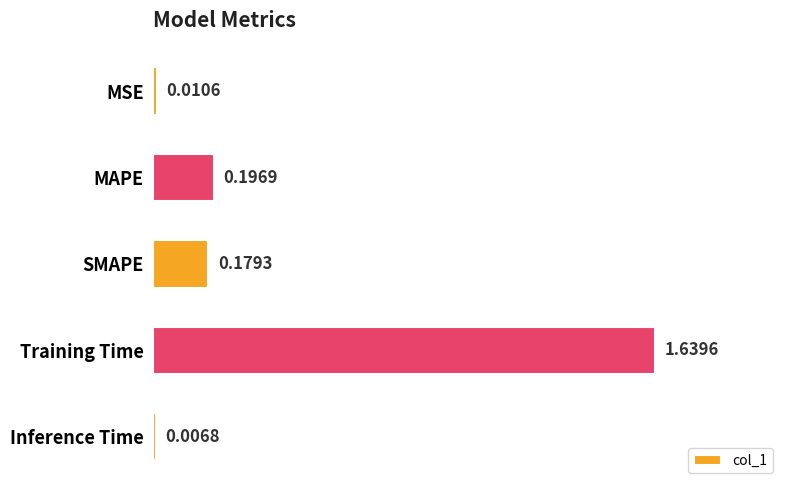

What is the label of the 2nd bar from the bottom?

Training Time